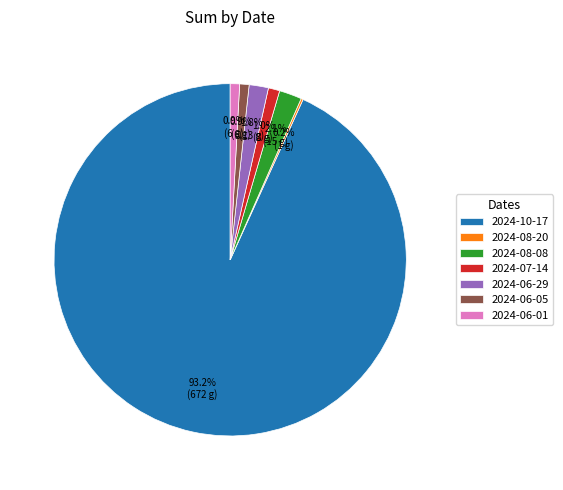

What percentage is the 2024-06-05 slice, to the nearest percent?

1%